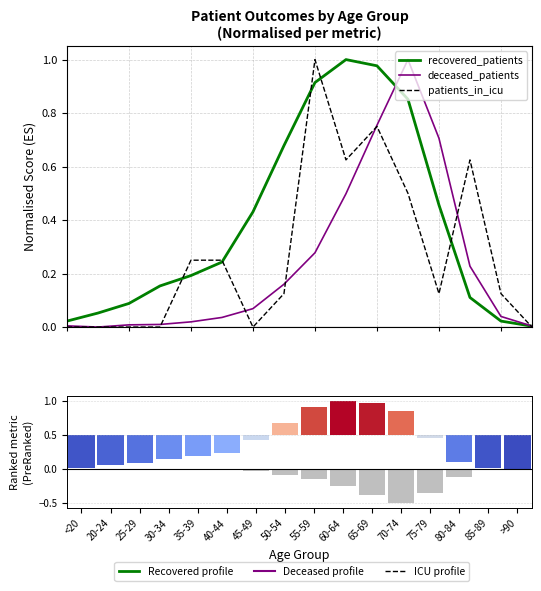

Which series has the largest total across all categories?

recovered_patients